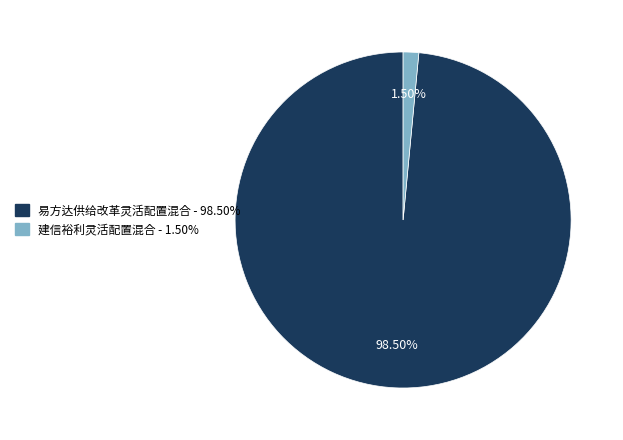

To the nearest percent, what is the average slice percentage?

50%